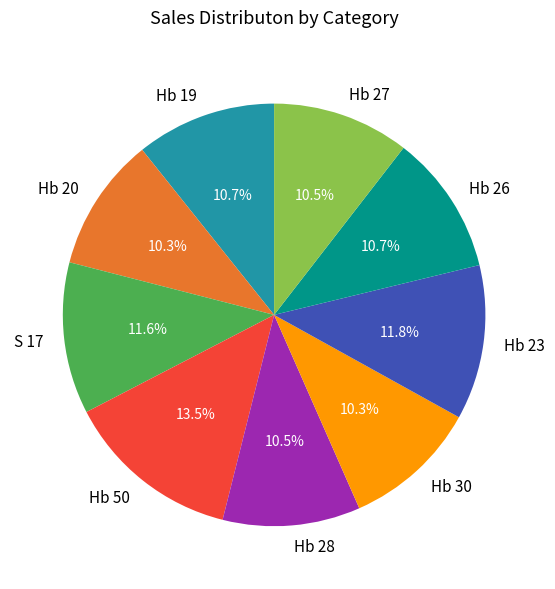

What is the largest slice in the pie chart?

Hb 50